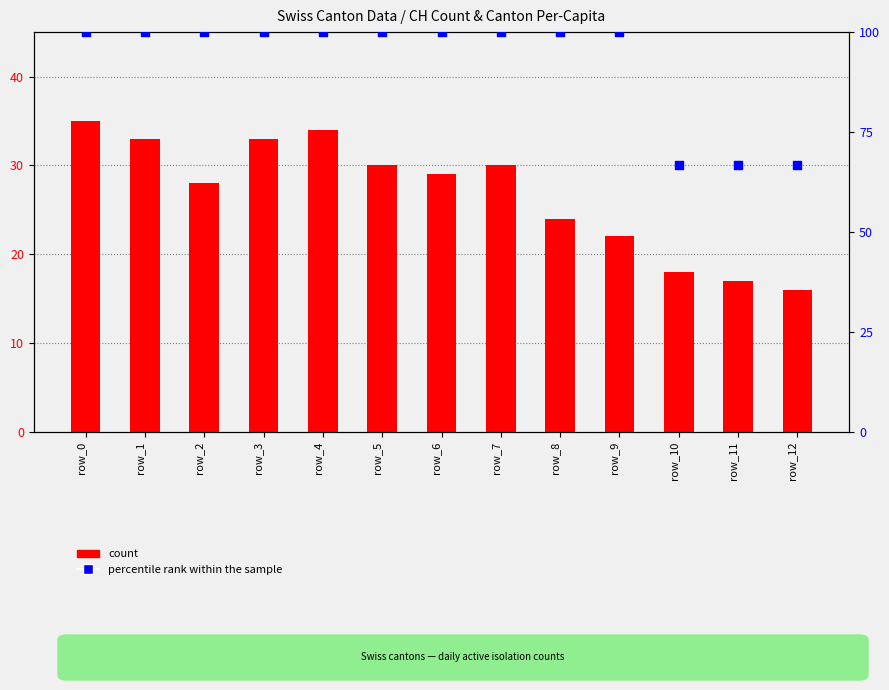

Which series has the largest total across all categories?

percentile rank within the sample